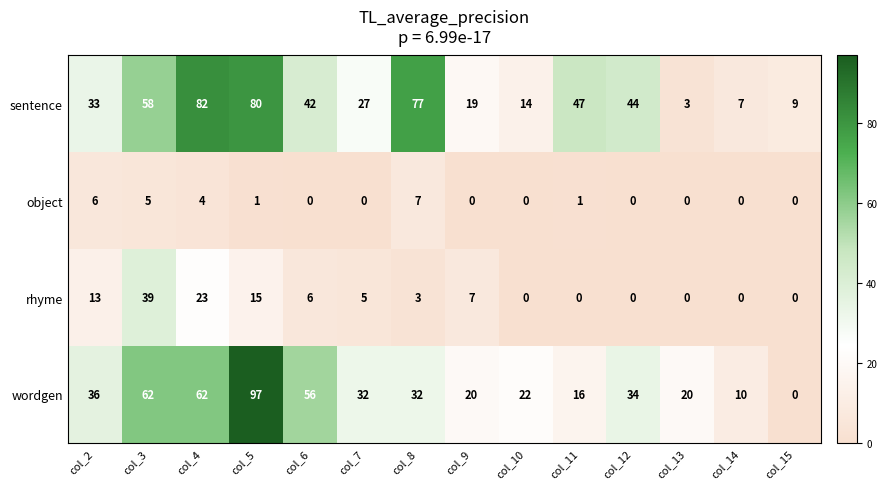

What is the spread (max minus min) of values at col_14?

10